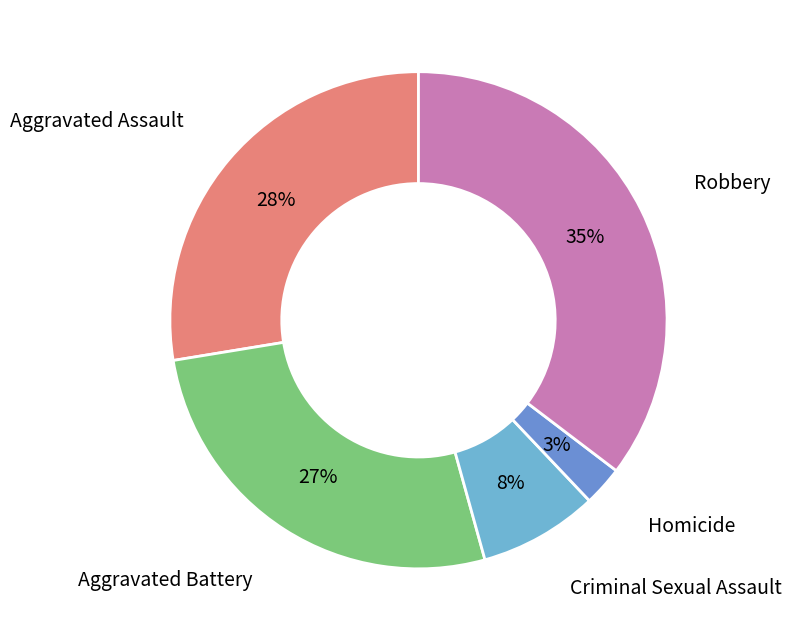

How many slices are in this pie chart?

5